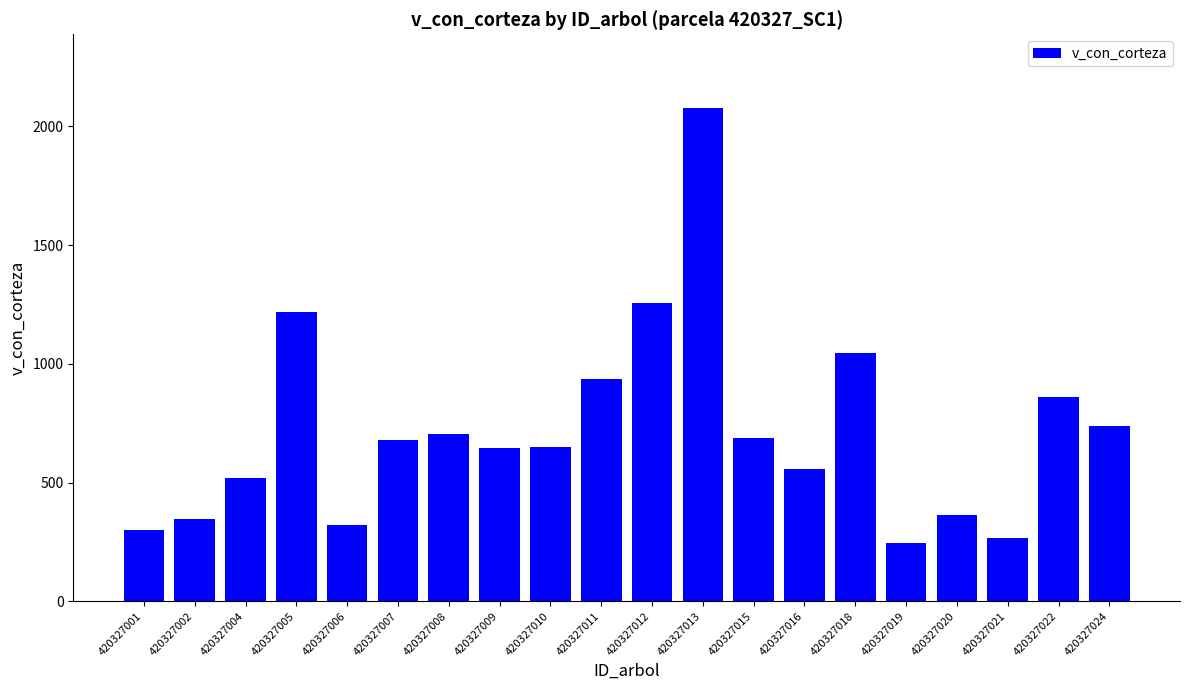

At which category does the chart reach its peak across all series?

420327013